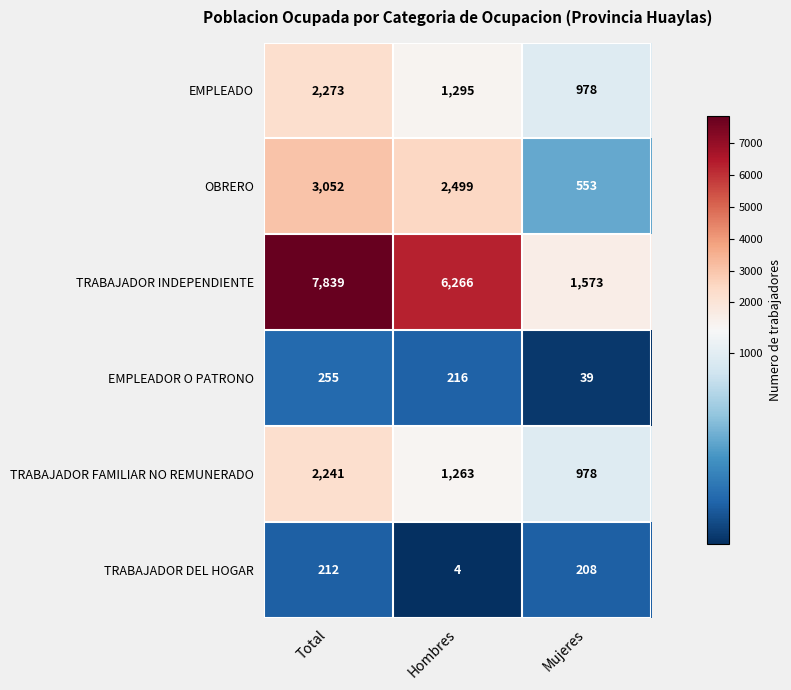

How many series are shown in this chart?

6